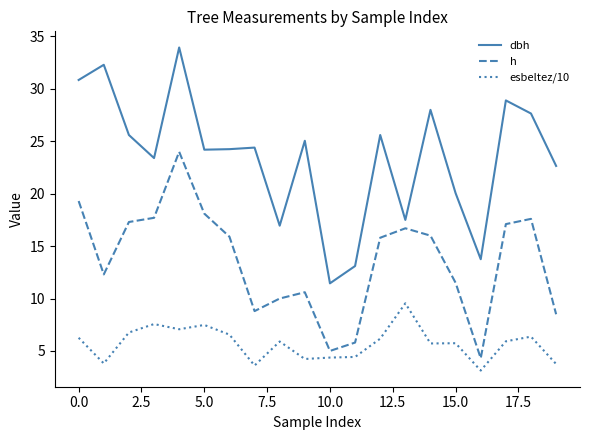

Which series has the largest total across all categories?

dbh